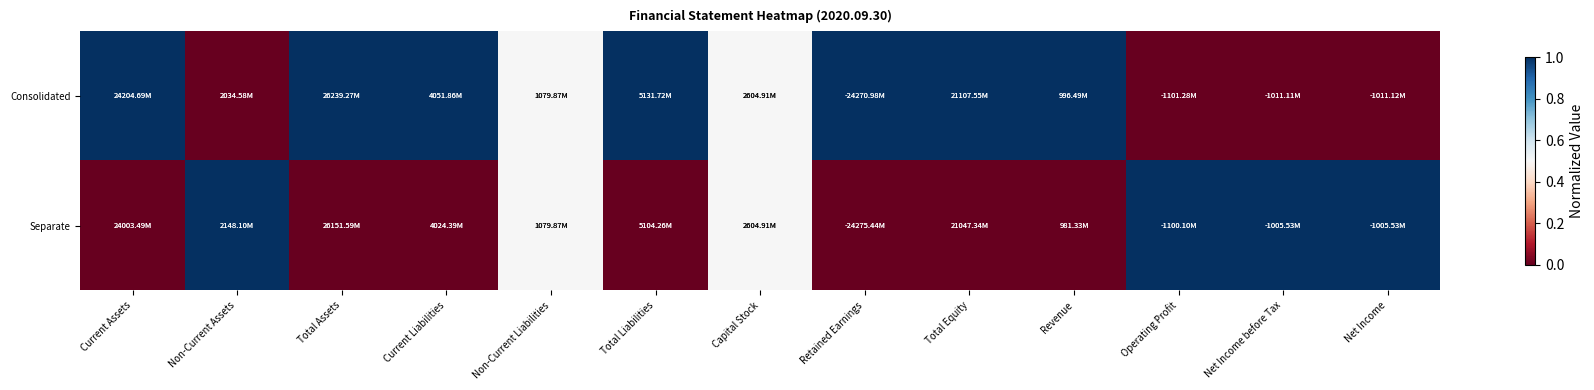

Between Net Income before Tax and Capital Stock, which is larger?

Capital Stock